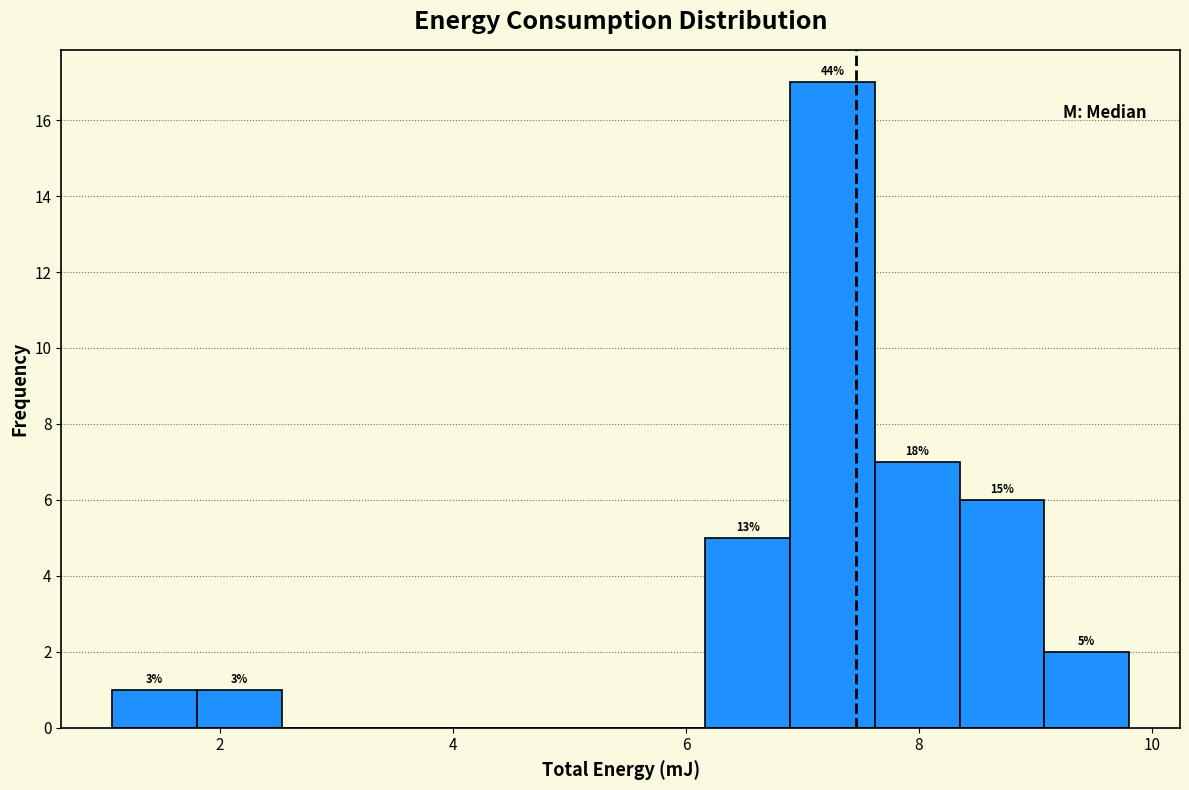

Read against the x-axis, roughly where is the centre of the tallest bar?

7.2